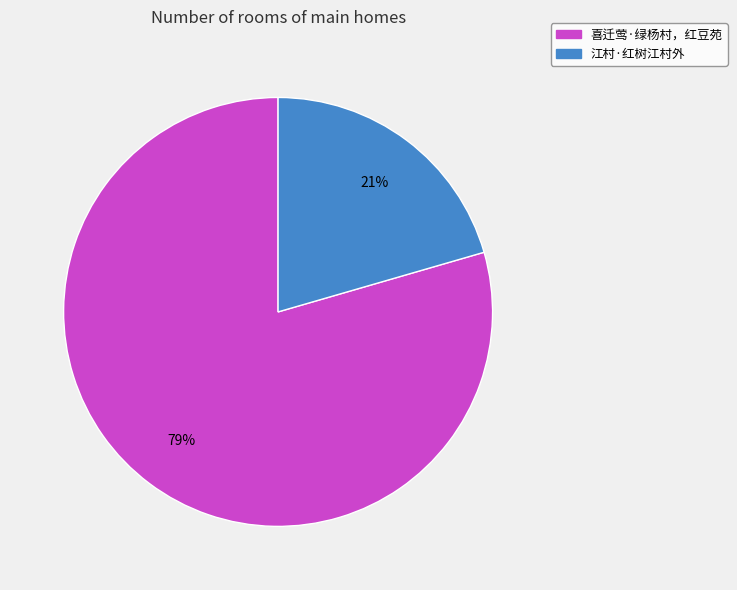

To the nearest percent, what percentage of the pie is 江村·红树江村外?

21%